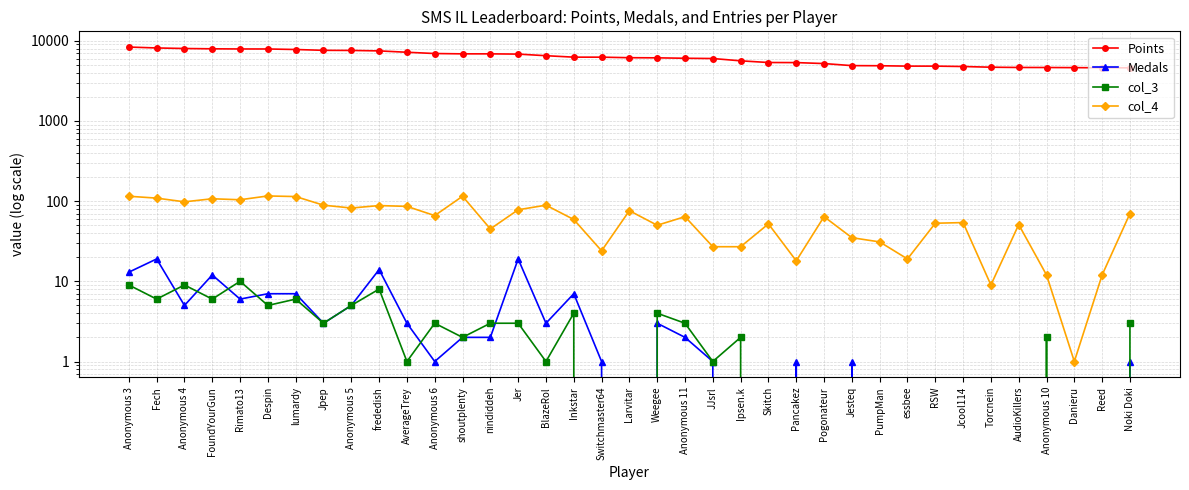

What is the value of the Points point at the 36th from the left?

4600